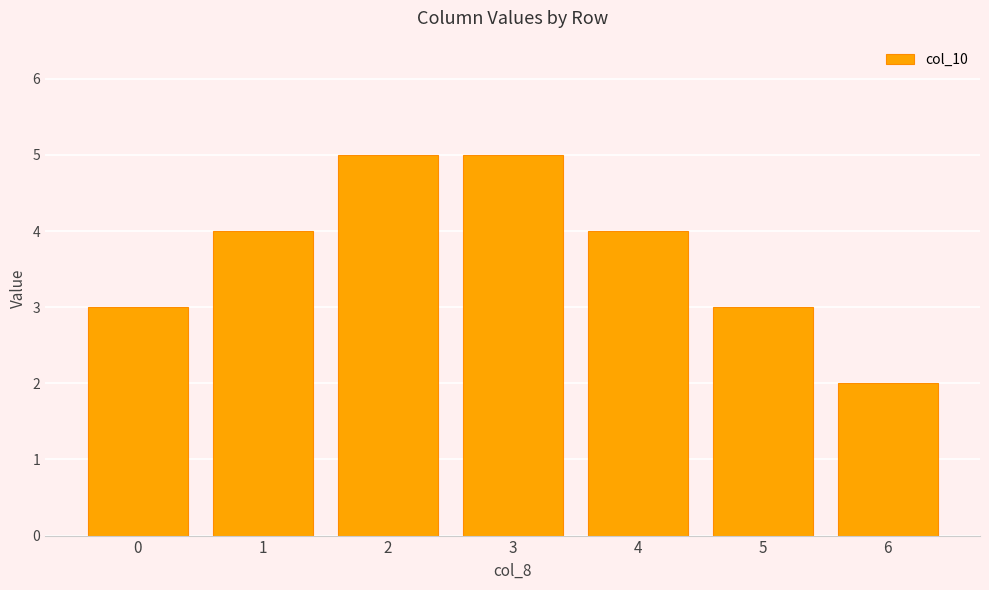

The value at 4 is 3. True or false?

False